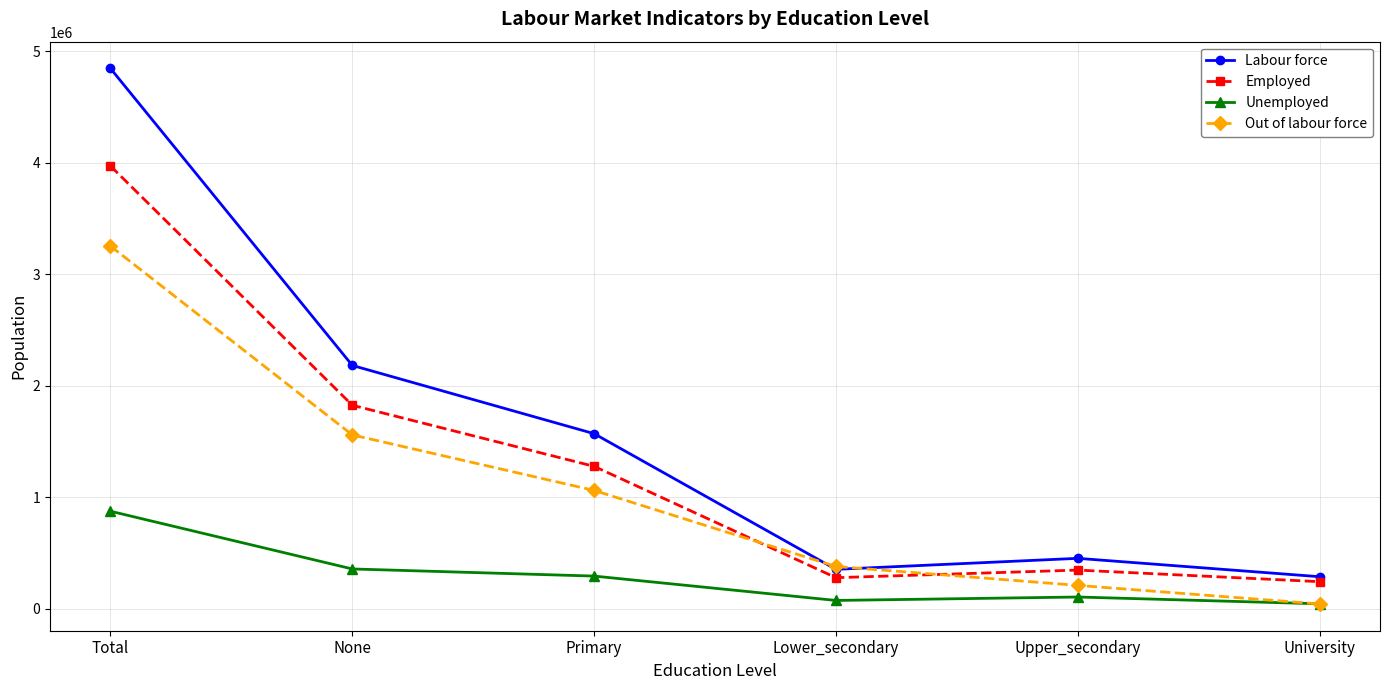

What position from the right is Lower_secondary?

3